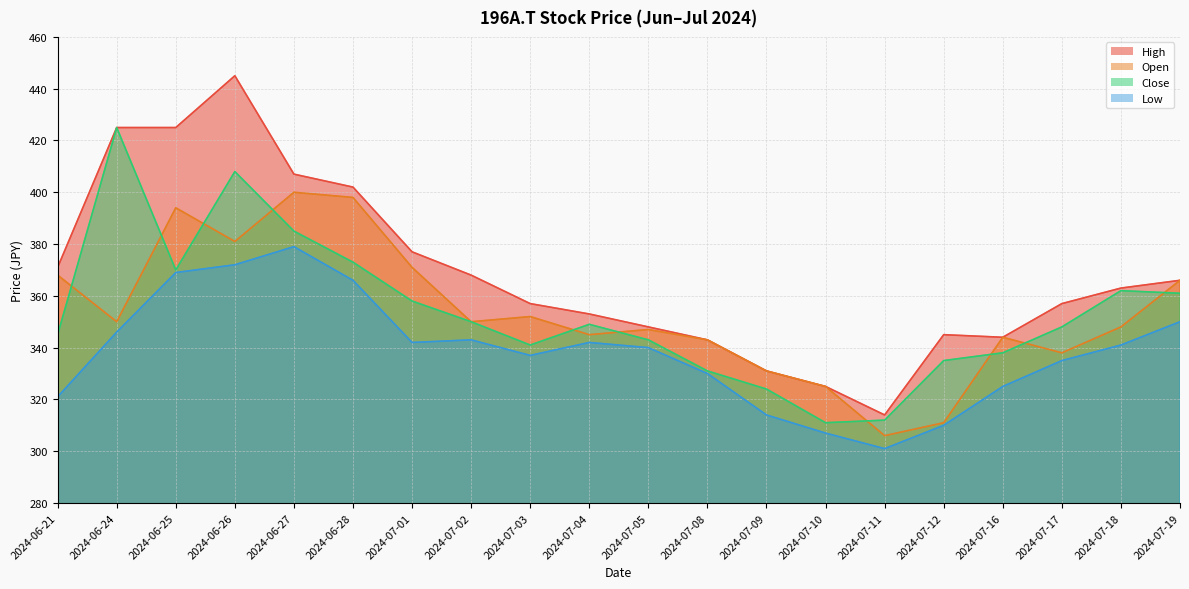

Which category has the lowest value across all series?

2024-07-11